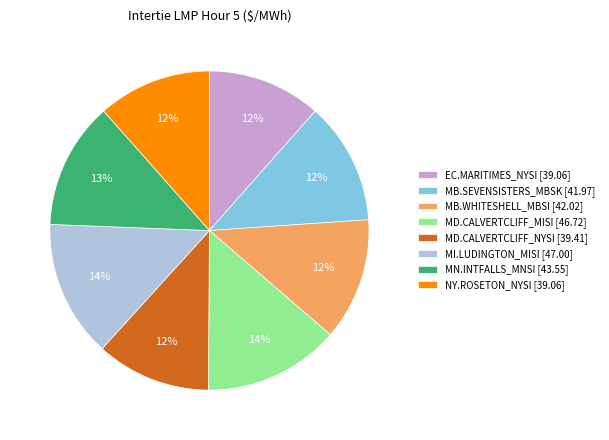

To the nearest percent, what is the combined percentage of MN.INTFALLS_MNSI and MB.SEVENSISTERS_MBSK?

25%